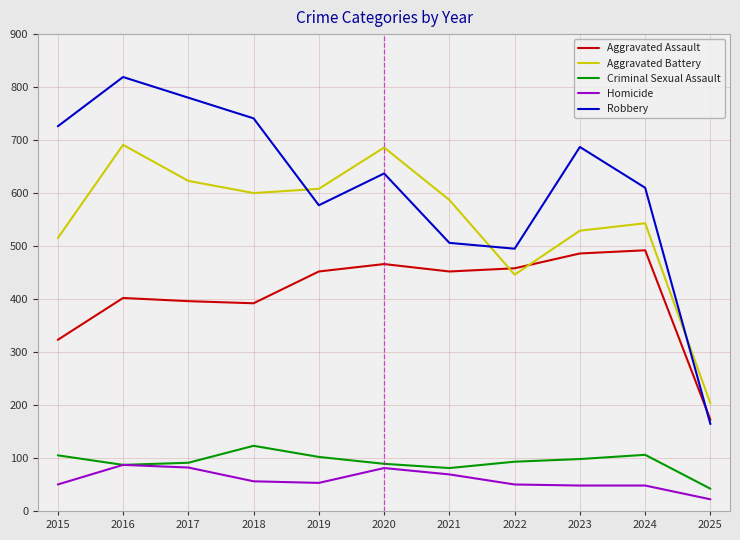

Is it true that Aggravated Battery equals 515 at 2015?

True